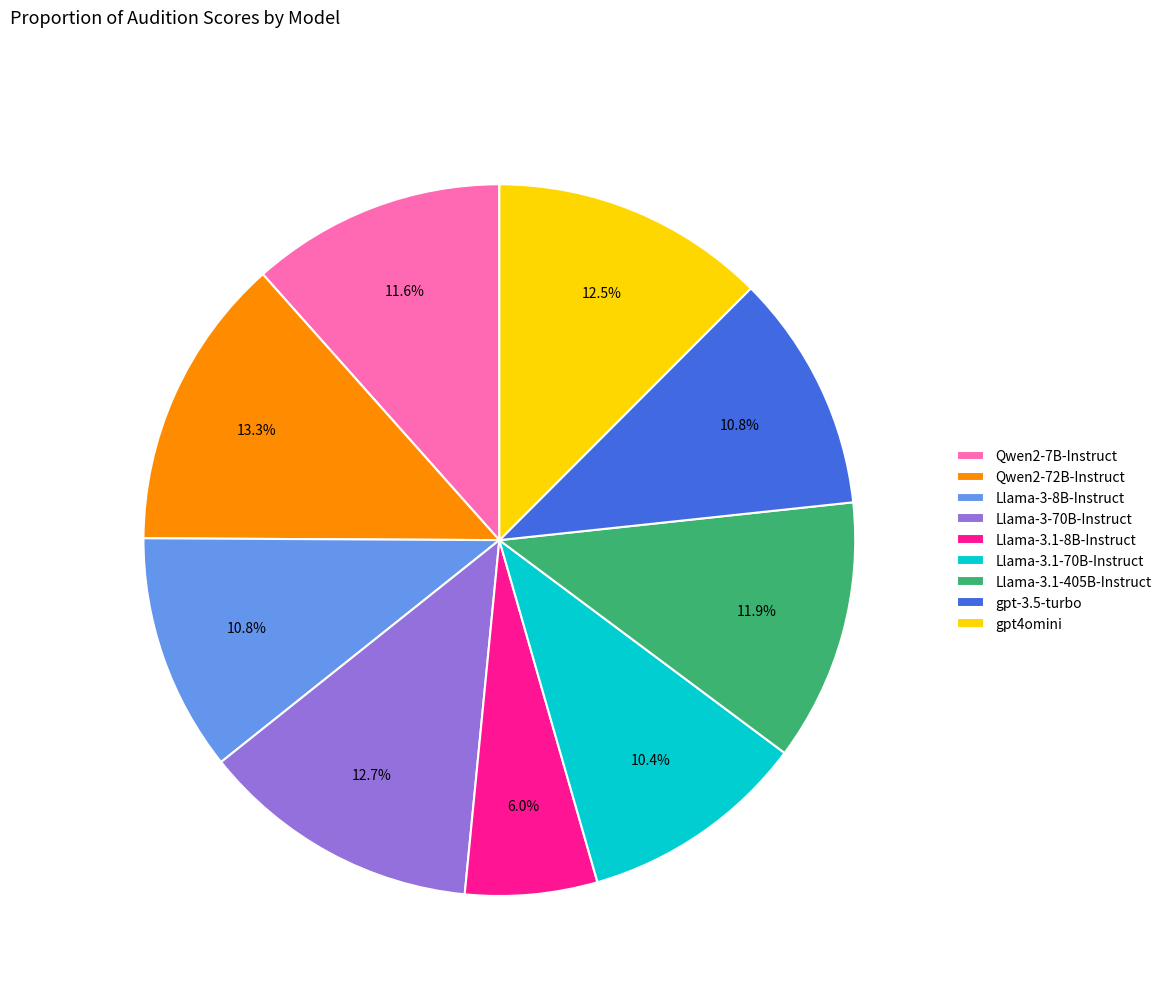

Does Qwen2-72B-Instruct represent more than half of the total?

No